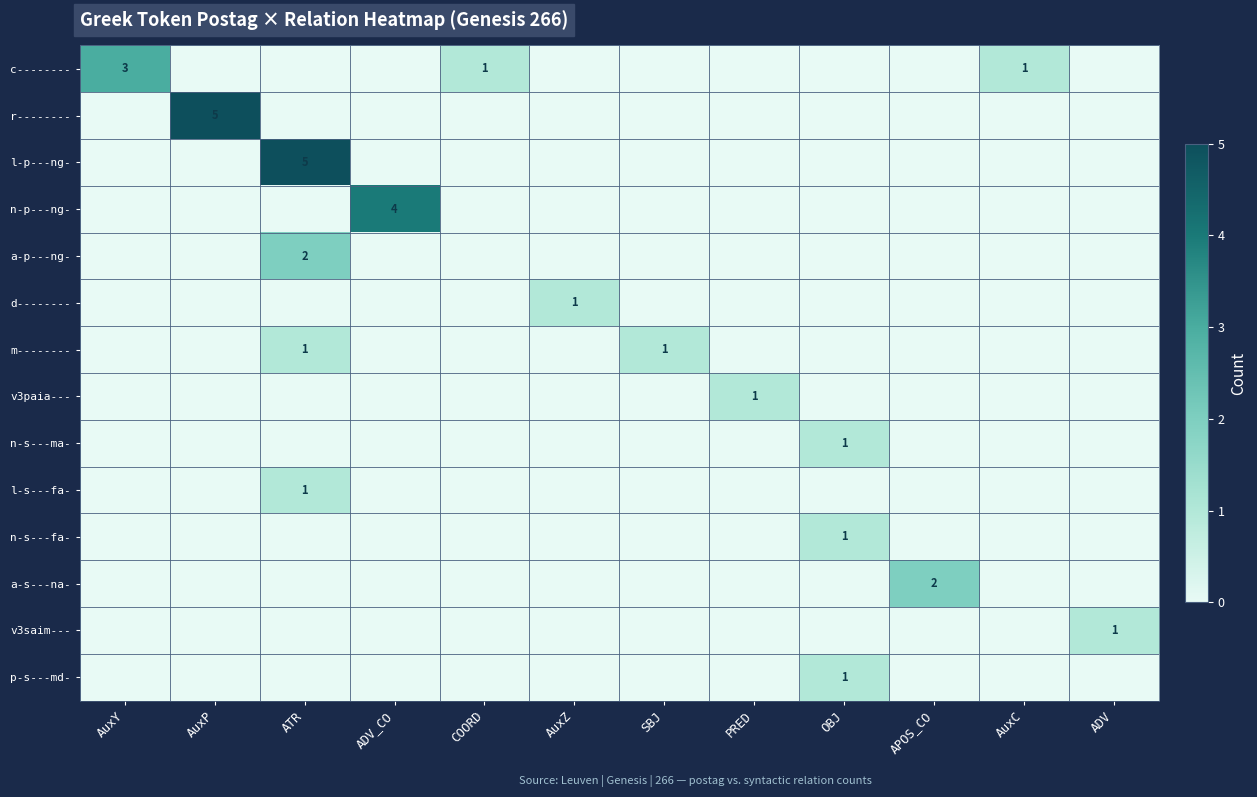

How many series are shown in this chart?

14